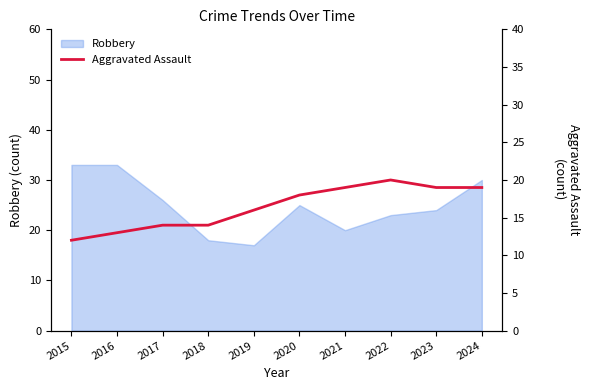

True or false: there are more than 2 points higher than both neighbors.

False